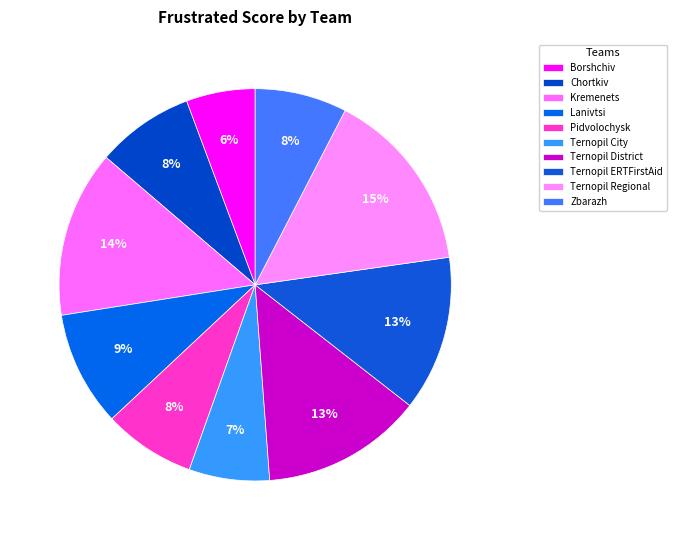

Which slice is the largest?

Ternopil Regional